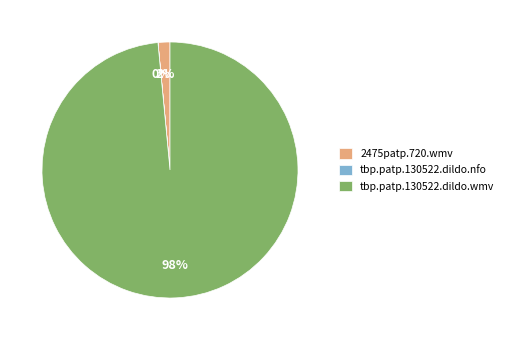

Is 2475patp.720.wmv the majority of the pie?

No